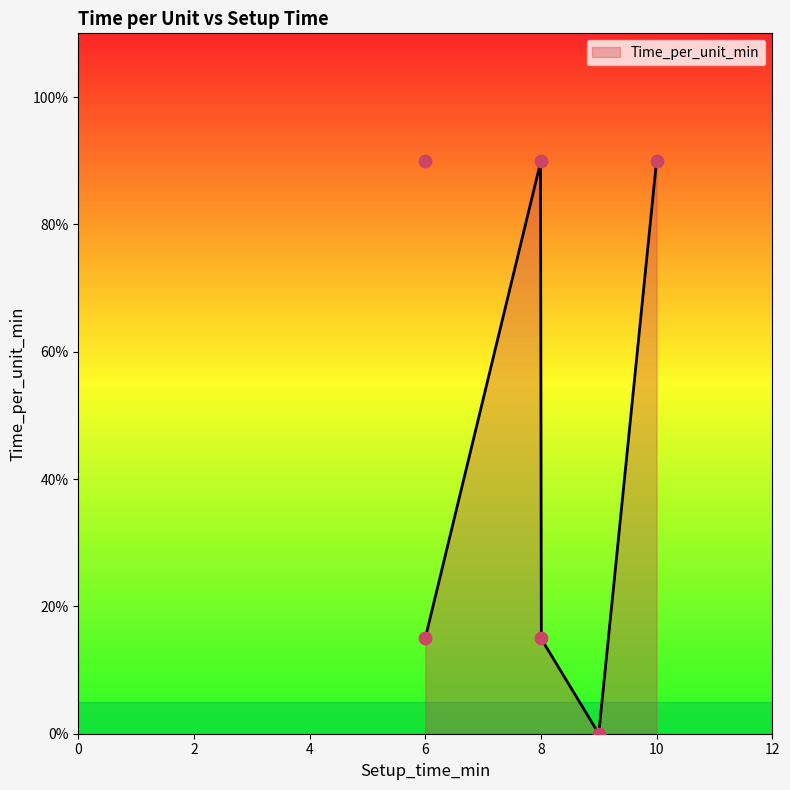

What is the change in value from 6 to 9?

-0.9